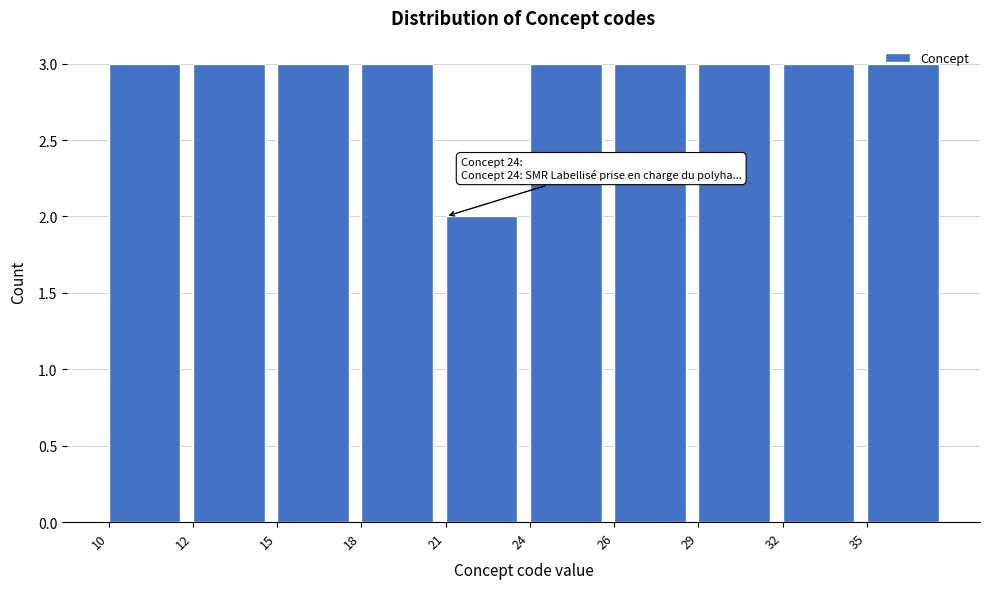

Between 26 and 21, which is larger?

26